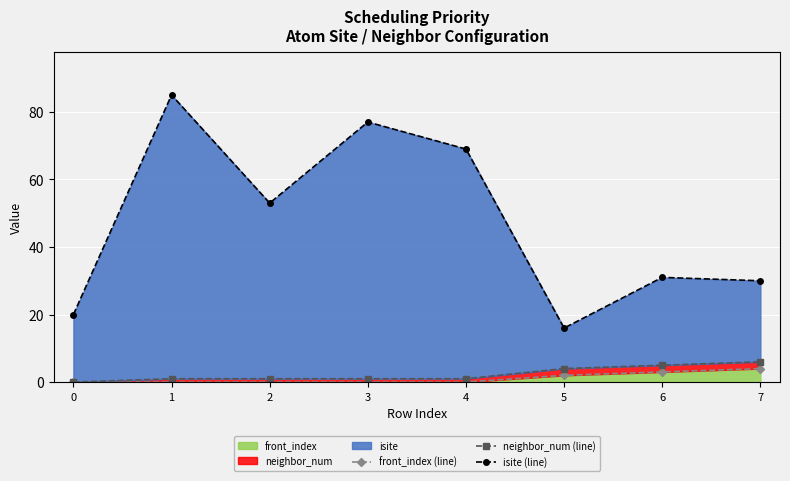

Which series has the widest spread of values?

isite (line)